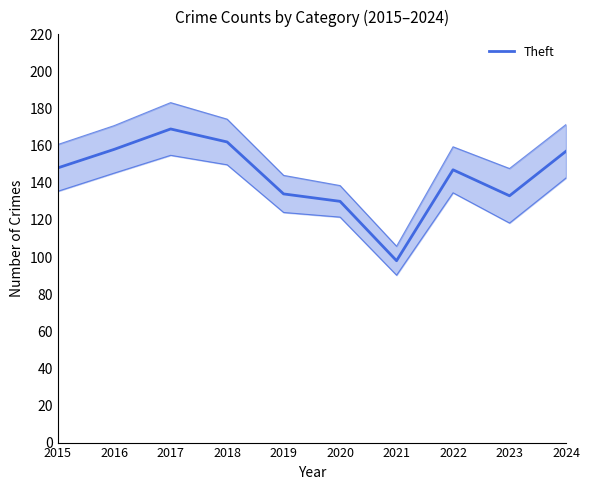

At which category does the data reach its first local peak?

2017